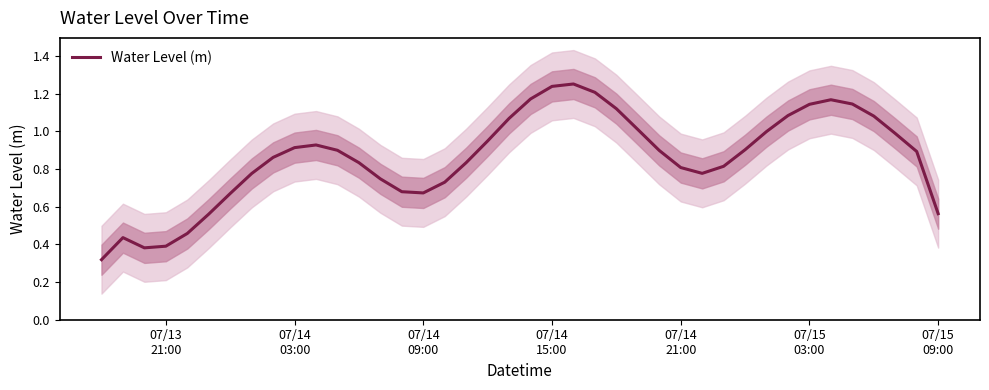

The chart shows a value of 1.3 at 13. True or false?

False